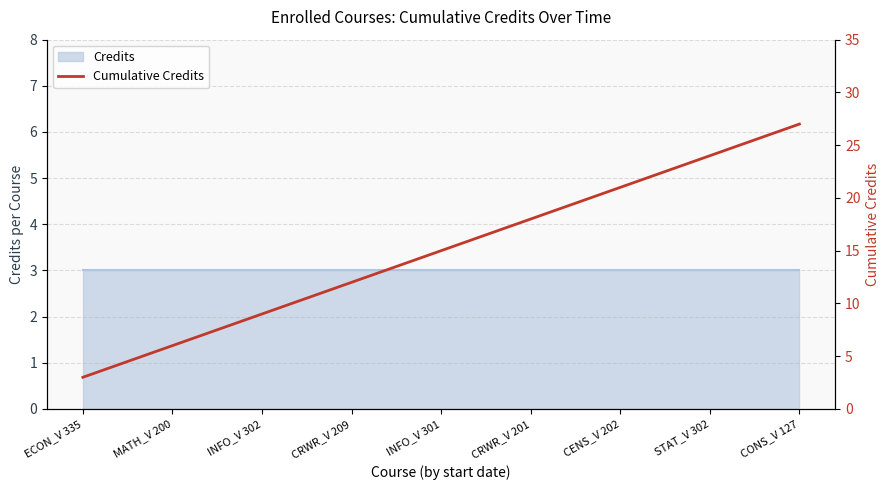

Count the values in the range 9 to 21.

5